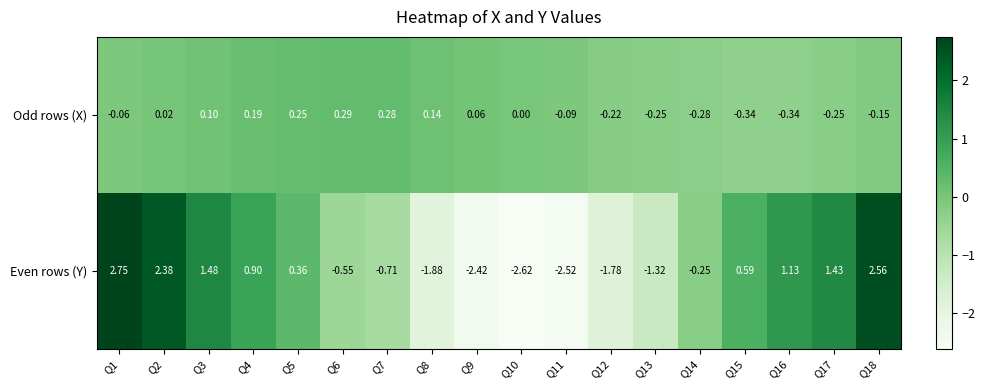

Which series has the largest range (max minus min)?

Even rows (Y)